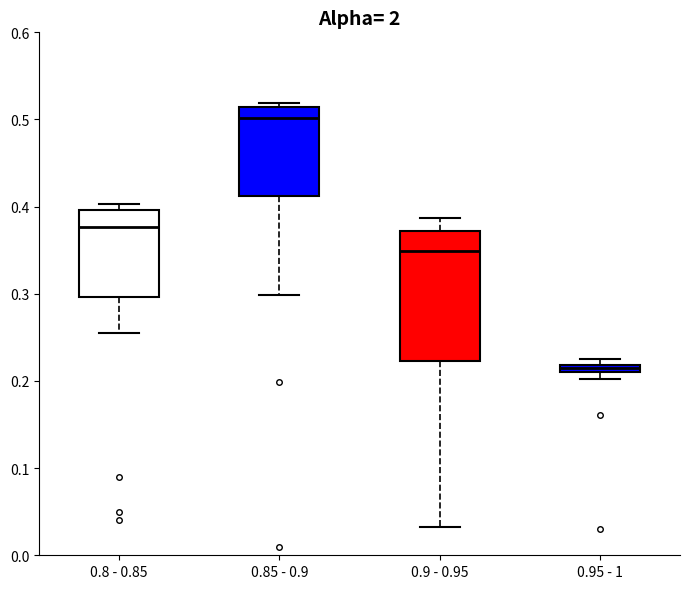

Which box's median line is the highest?

0.85 - 0.9